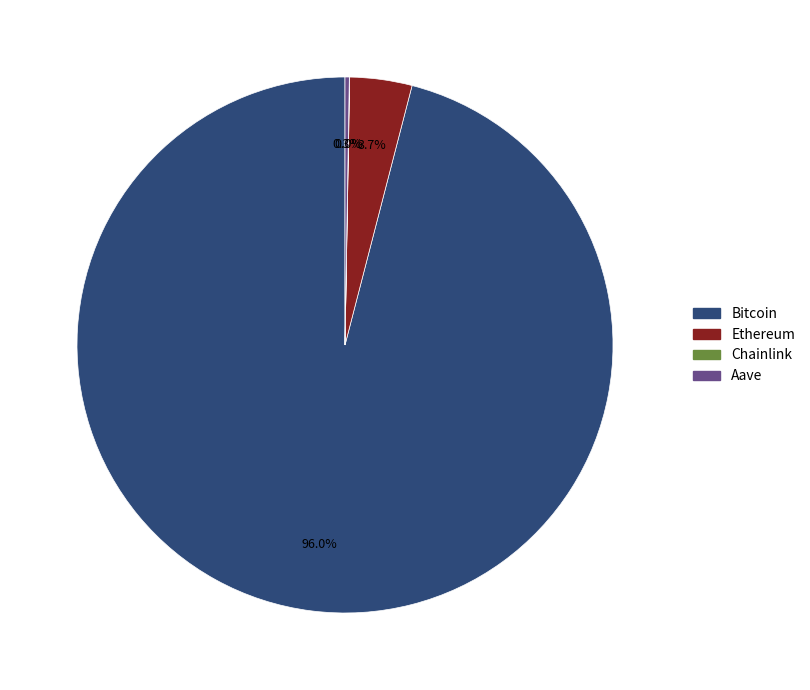

What percentage is the Ethereum slice, to the nearest percent?

4%